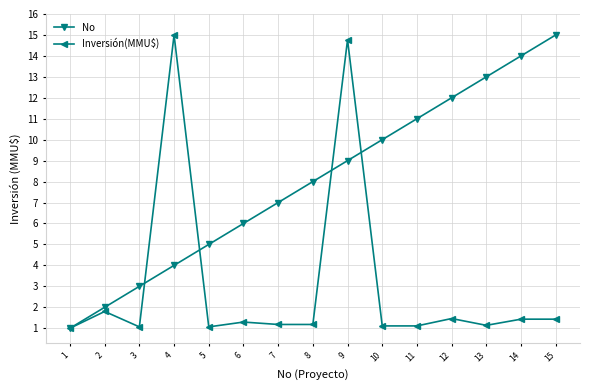

How many lines are shown in the chart?

2